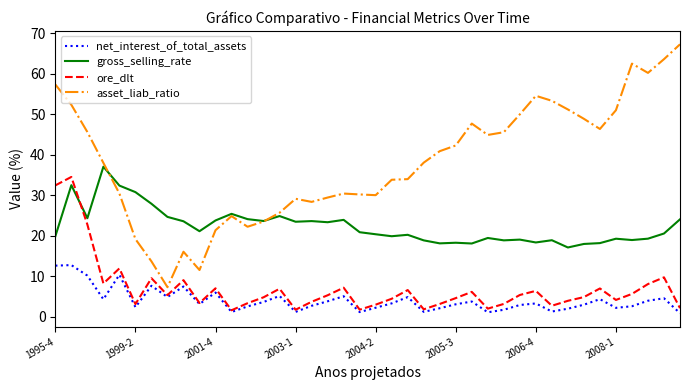

What is the greatest value displayed?

67.2